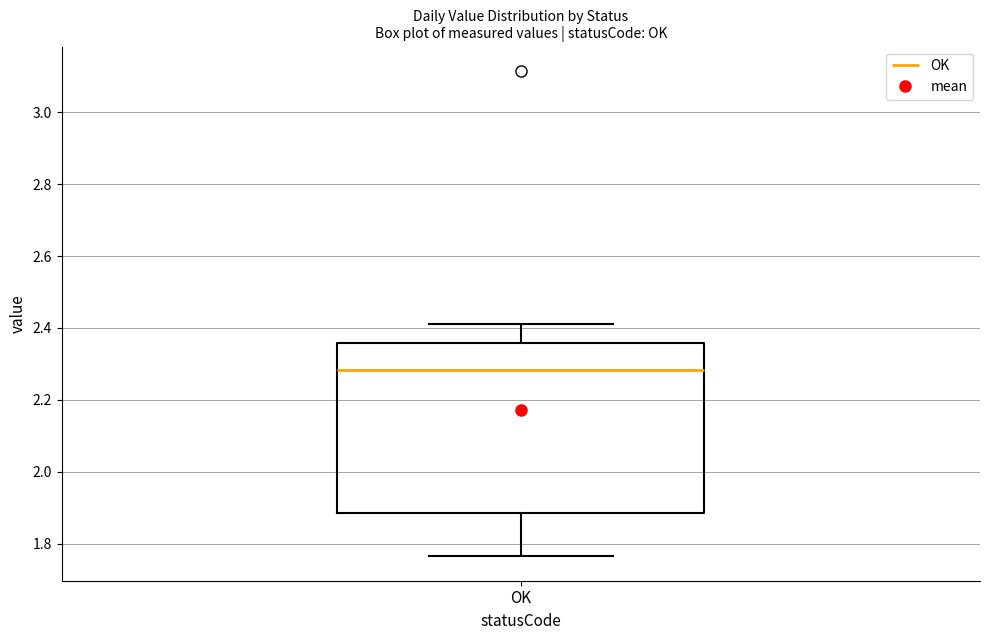

Read this box plot against the y-axis: the position of the median line, the range covered by the box, and the ends of both whiskers. The values are not printed on the chart, so give them approximately, as read against the axis.

median 2.28, box 1.88 to 2.36, whiskers 1.76 to 2.42